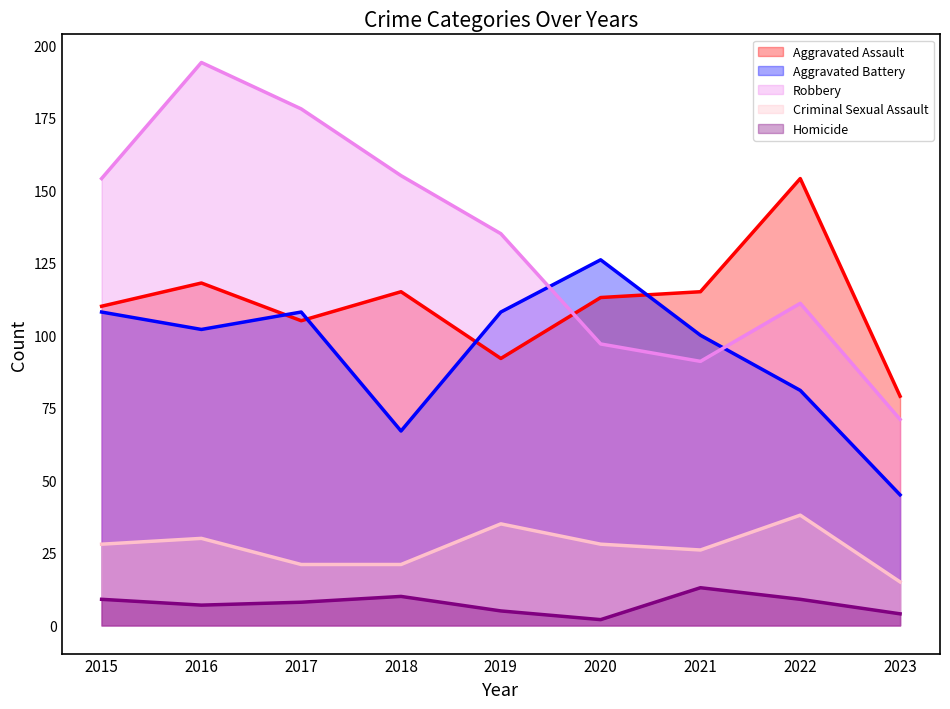

At which category does Homicide reach its first local valley?

2016